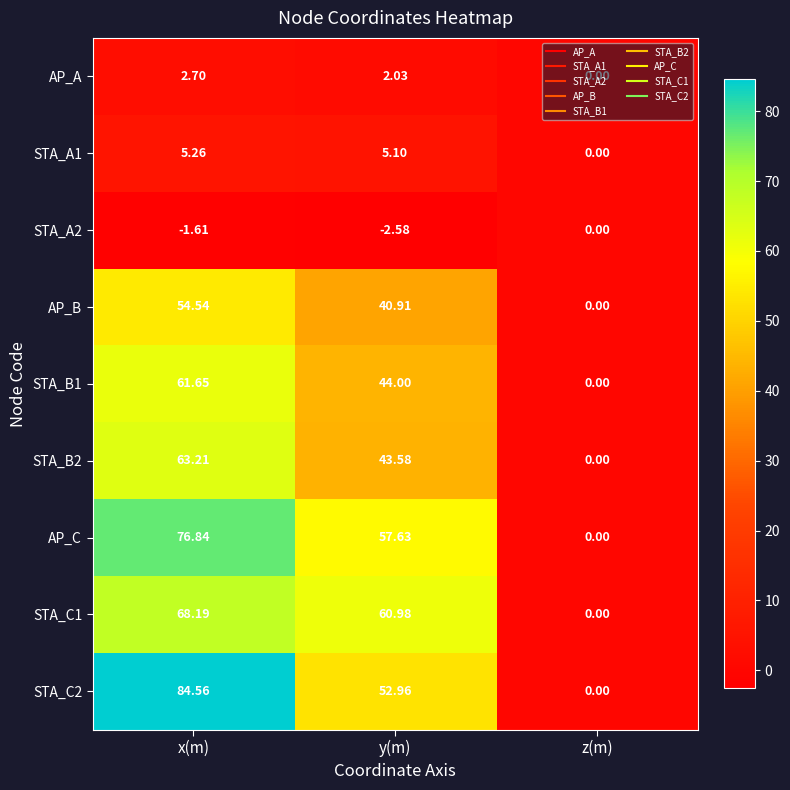

Where does the STA_B1 series first go above 44?

x(m)